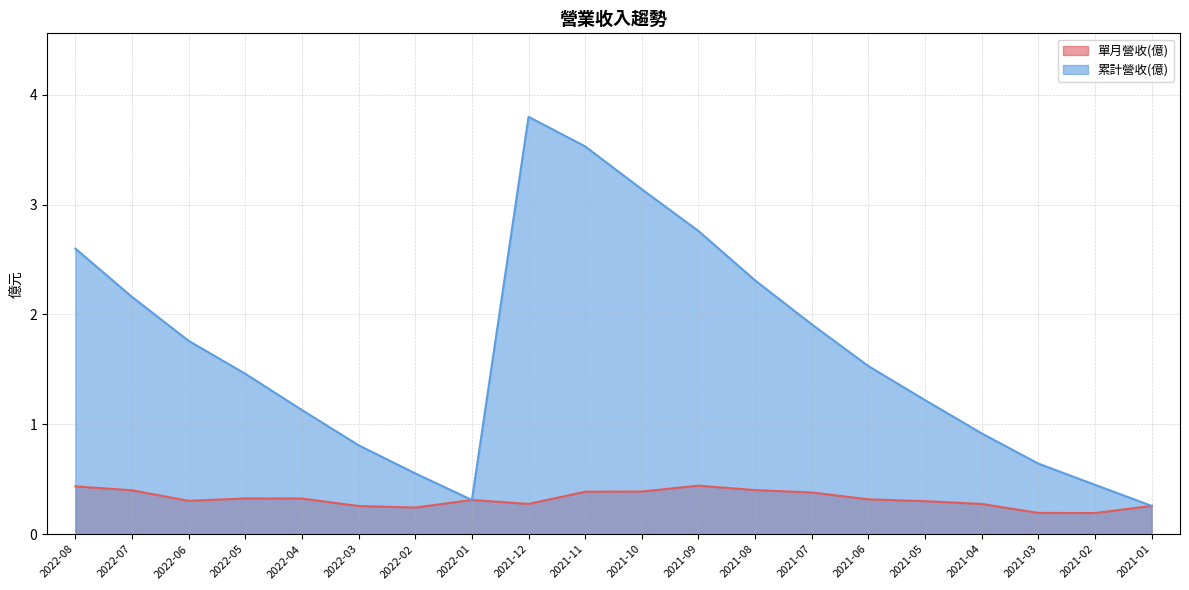

True or false: 累計營收(億) has a value of 2.1 at 2021-12.

False